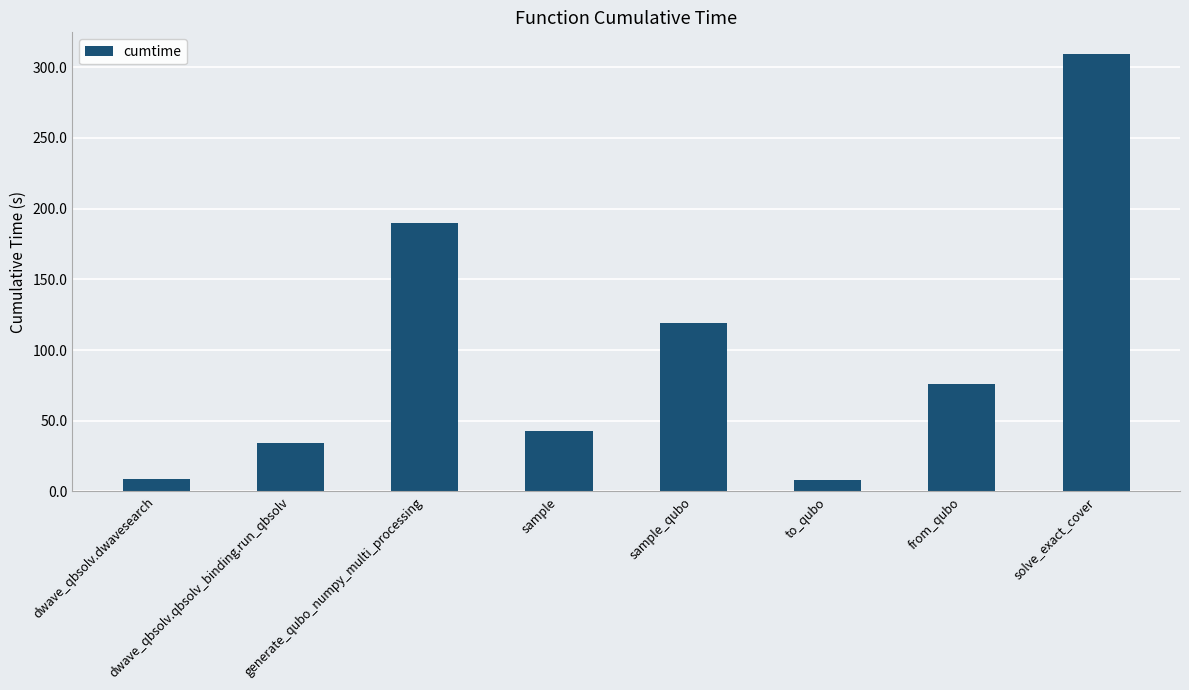

What is the label of the 7th bar from the right?

dwave_qbsolv.qbsolv_binding.run_qbsolv